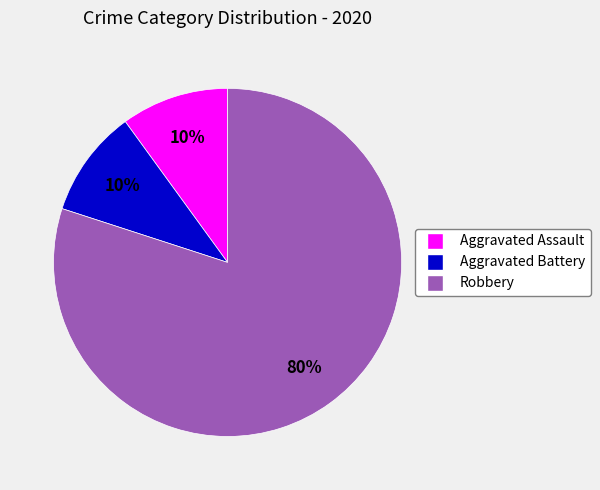

True or false: Aggravated Battery accounts for 20% of the total.

False